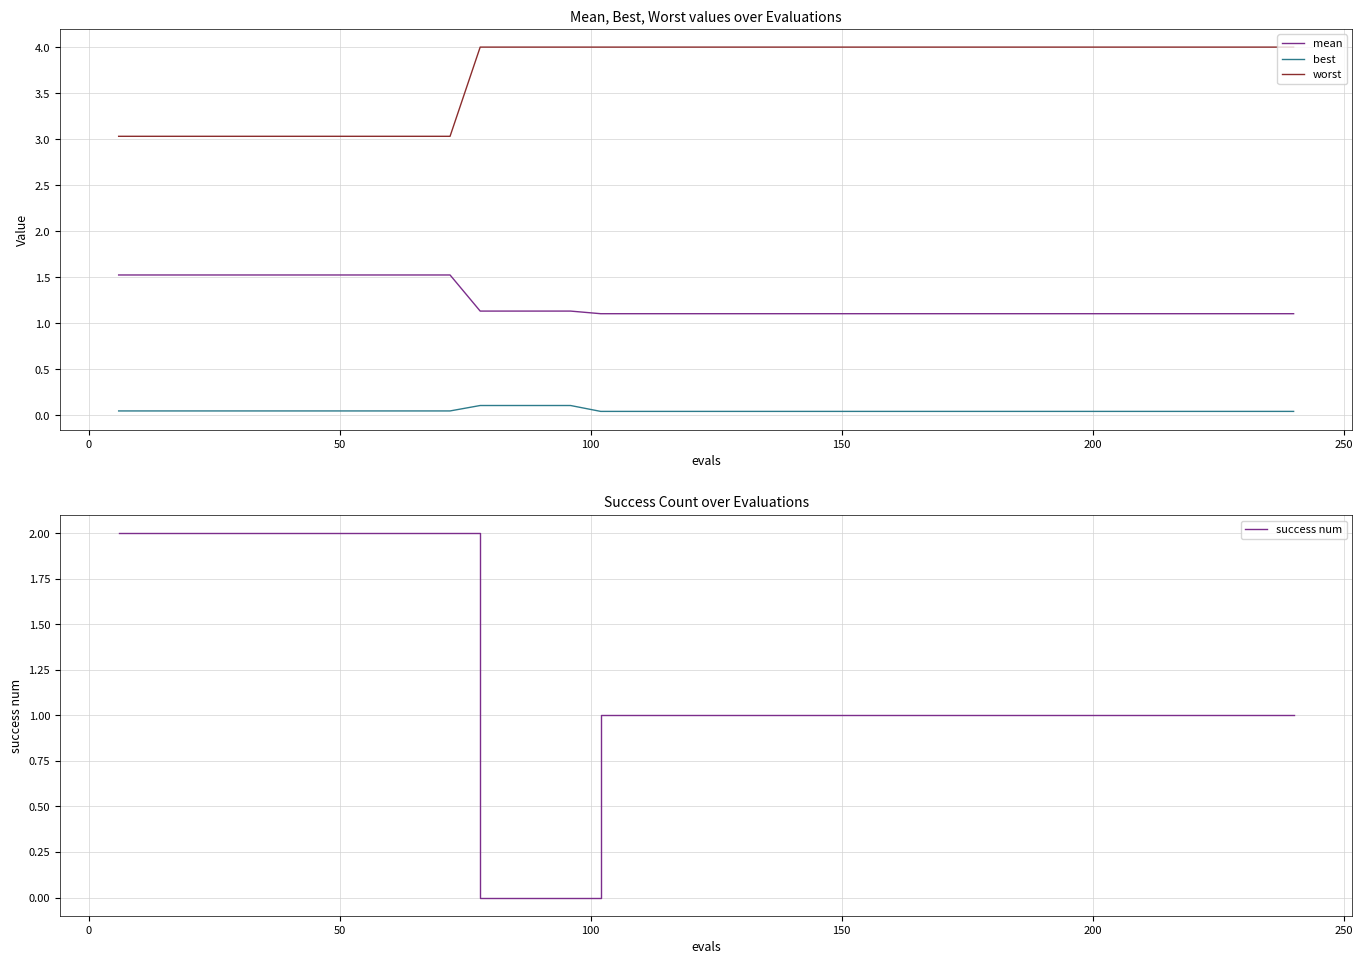

What is the highest value of the worst series?

4.0